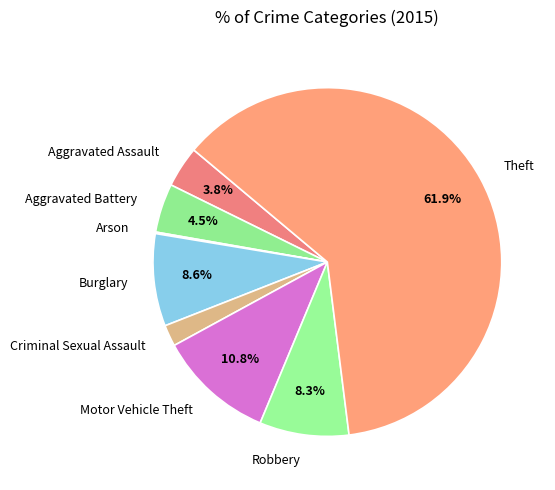

Between Criminal Sexual Assault and Motor Vehicle Theft, which is larger?

Motor Vehicle Theft